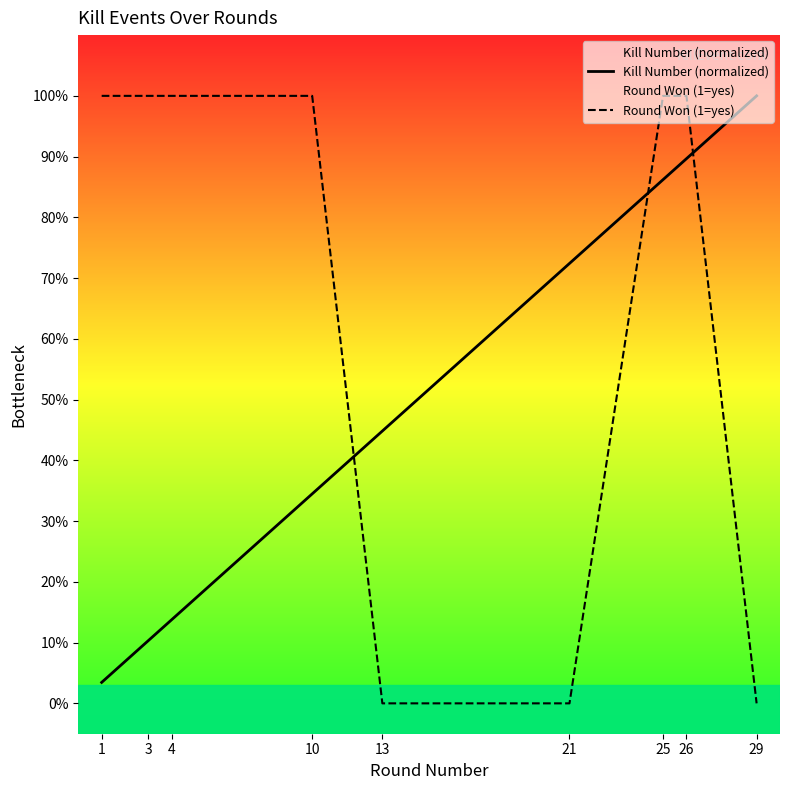

What is the sum of the Kill Number (normalized) values at 3 and 1?

0.1